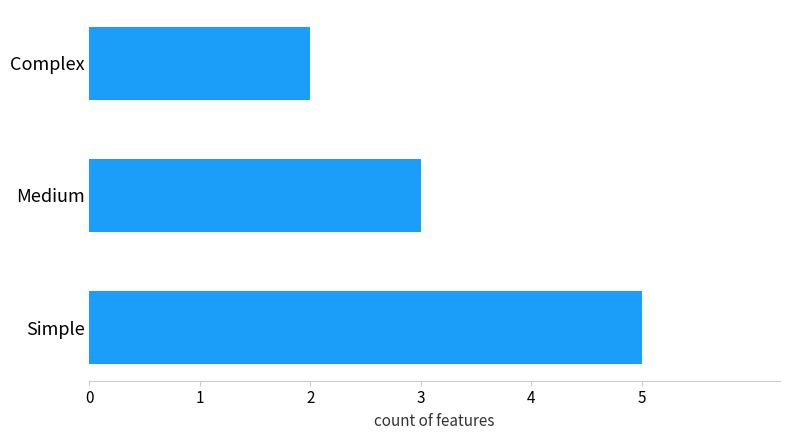

Reading bottom to top, transcribe all the data shown in this chart.

5	3	2